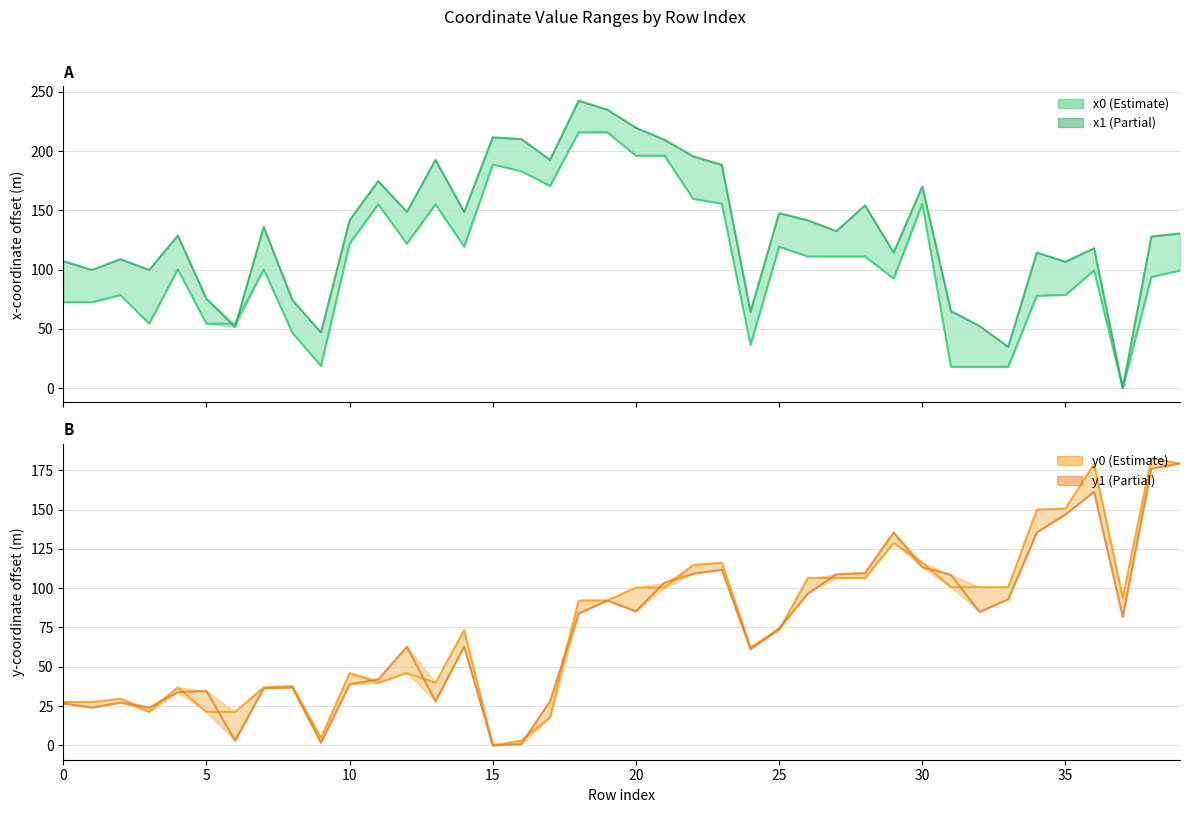

Rank the series at 19 from lowest to highest value.

y1, y0, x0, x1